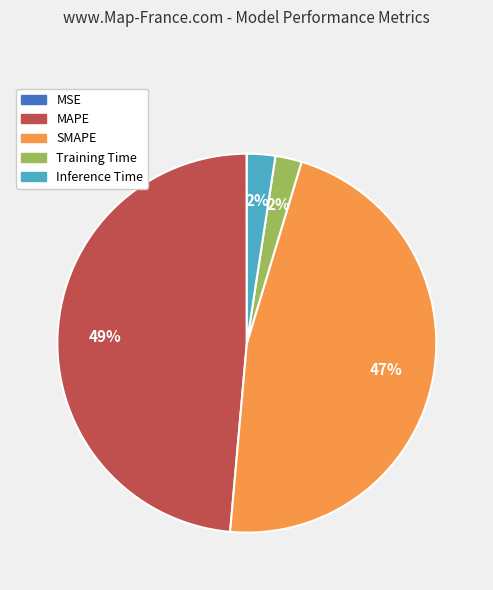

To the nearest percent, what percentage of the pie is SMAPE?

47%